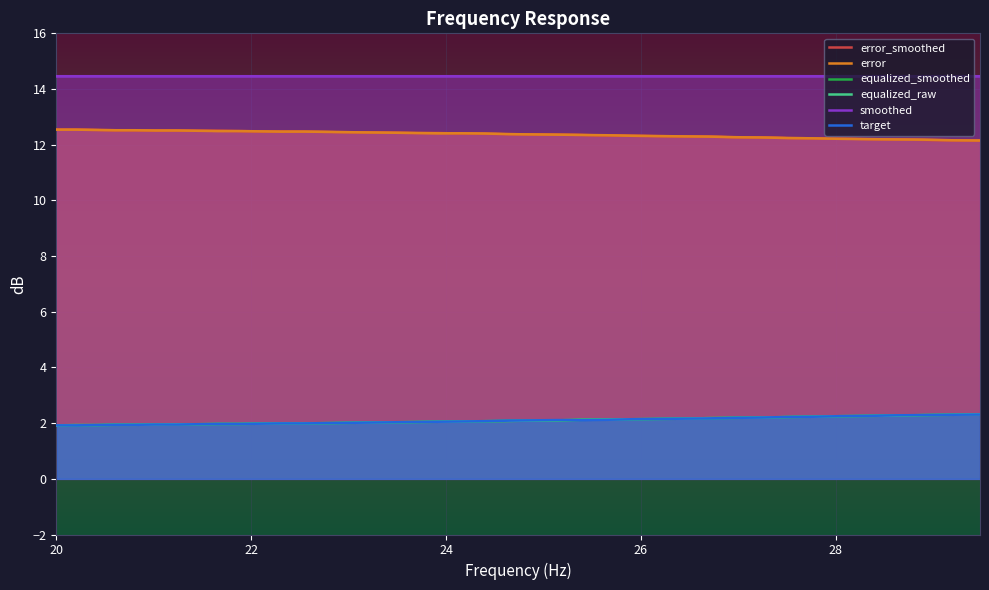

What is the sum of all smoothed values?

578.4